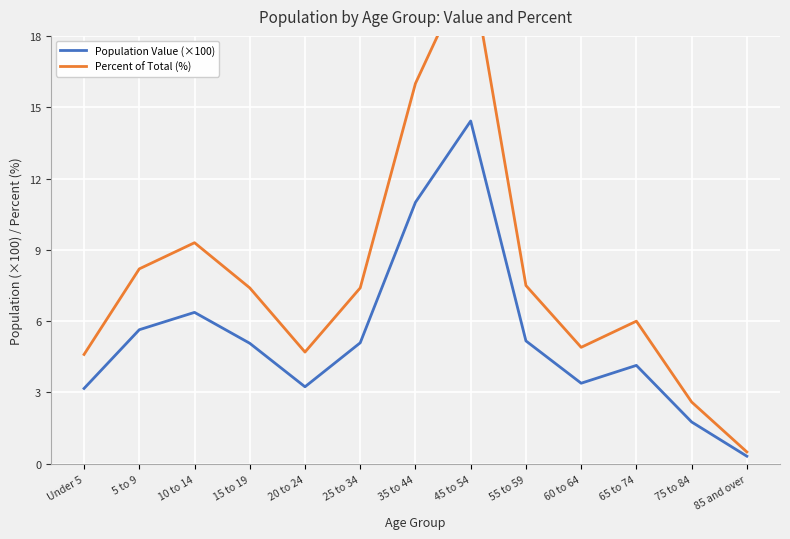

How many data points in Percent of Total (%) are less than 7?

6